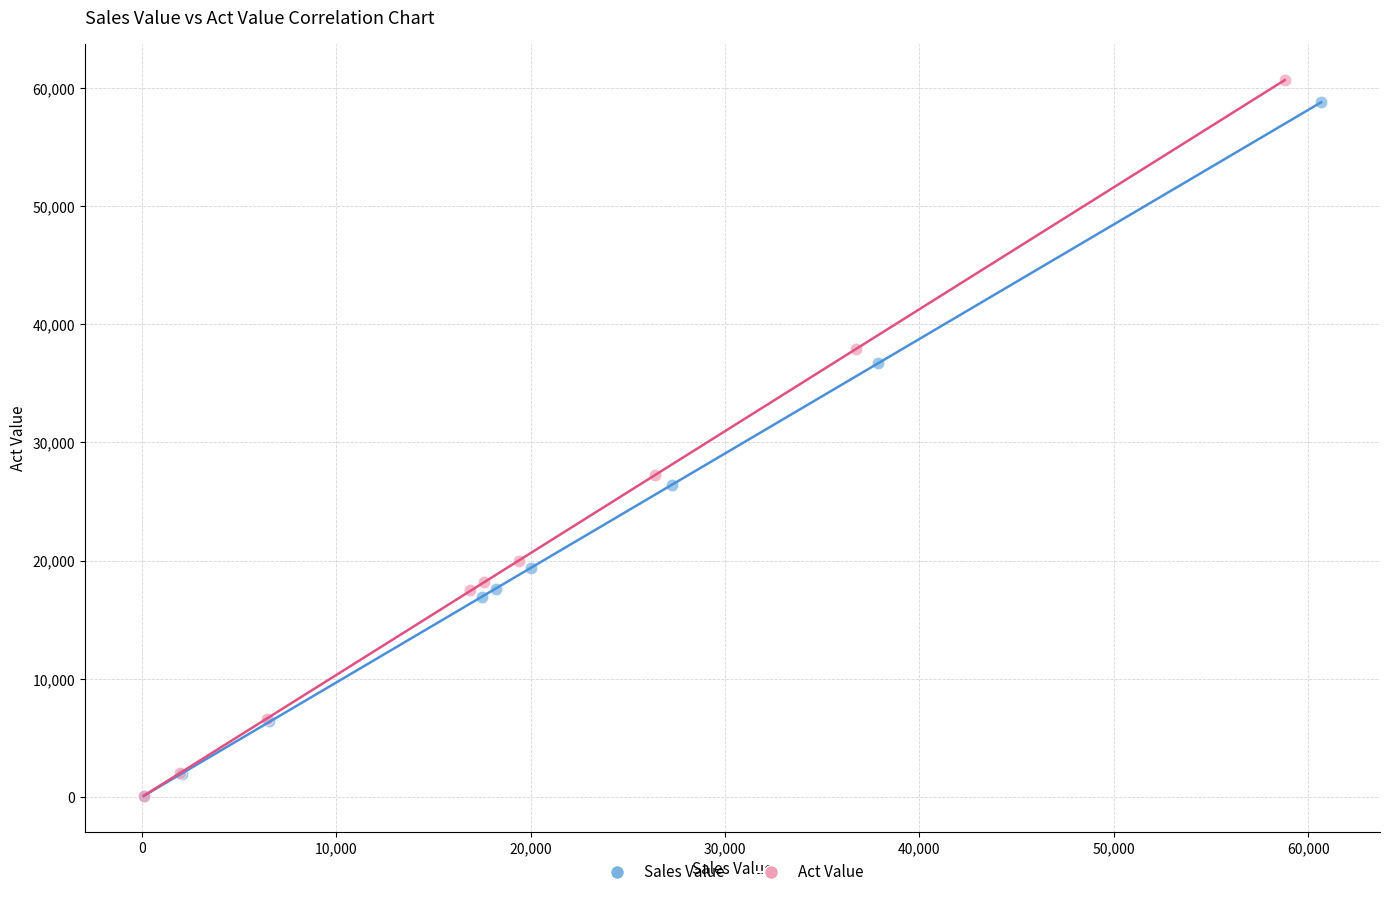

Which series has the largest Y range (max minus min)?

Act Value